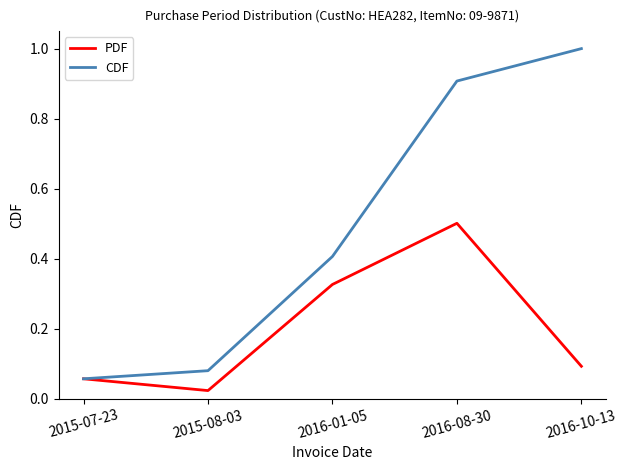

List the labels in order of CDF value, largest first.

2016-10-13, 2016-08-30, 2016-01-05, 2015-08-03, 2015-07-23